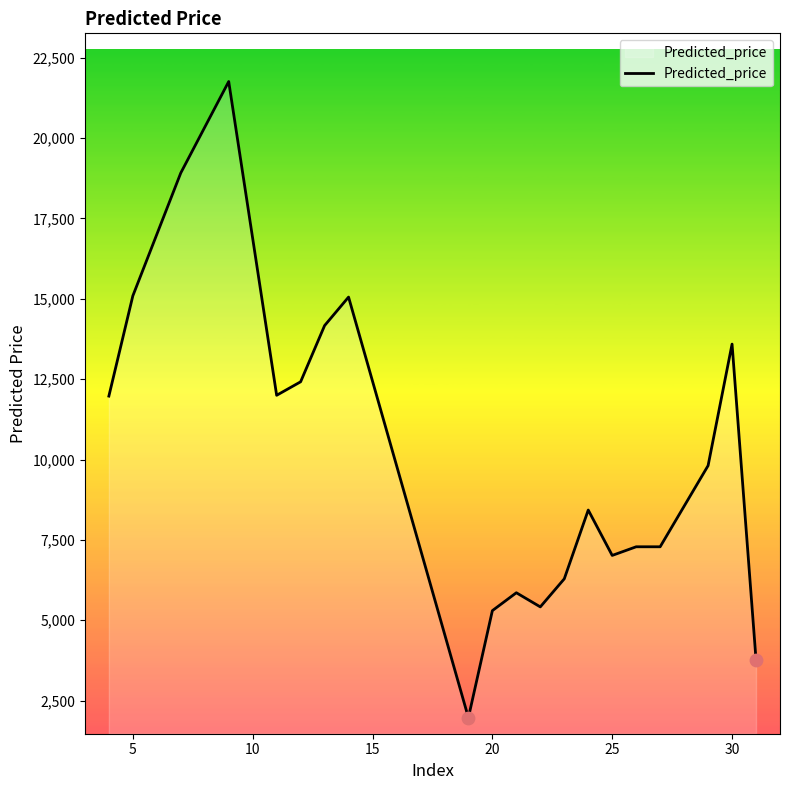

What is the smallest value displayed?

1969.3